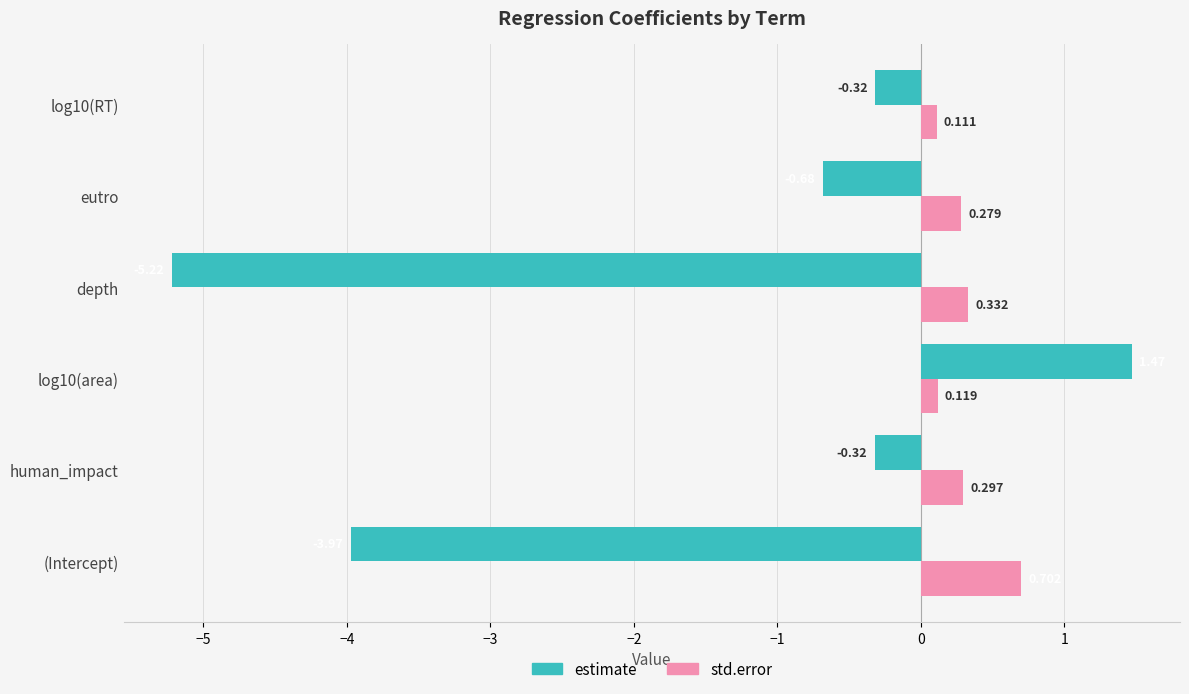

Which series has the largest total across all categories?

std.error